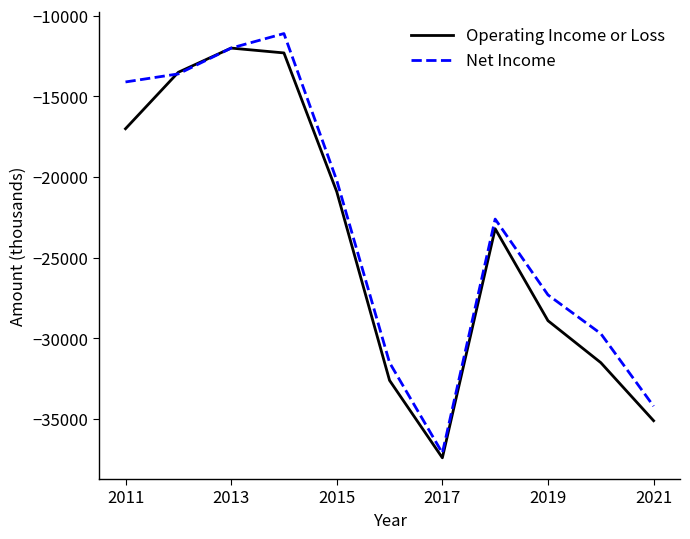

How many lines are shown in the chart?

2